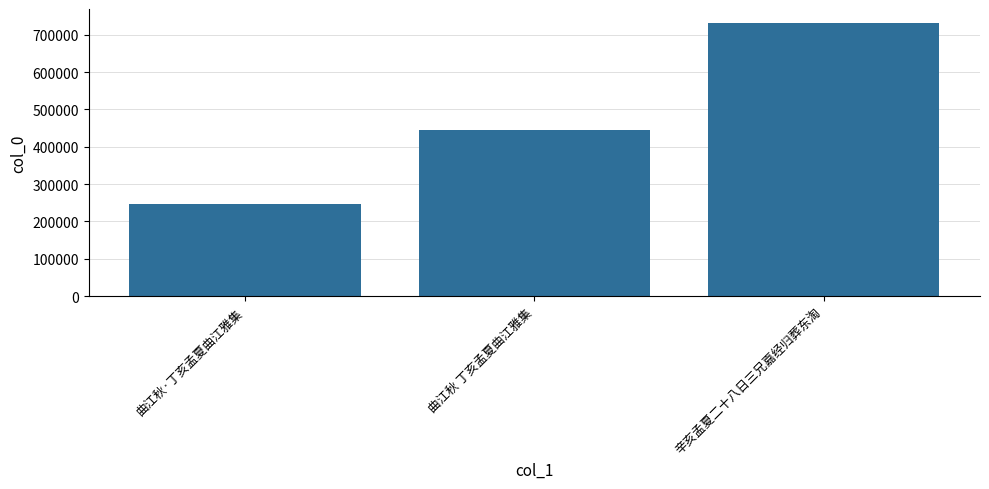

How many categories are shown in the chart?

3